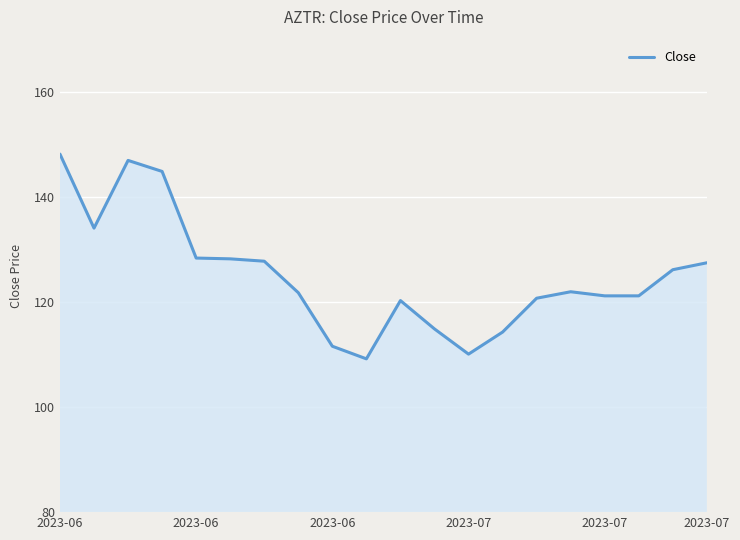

What is the smallest value displayed?

109.2